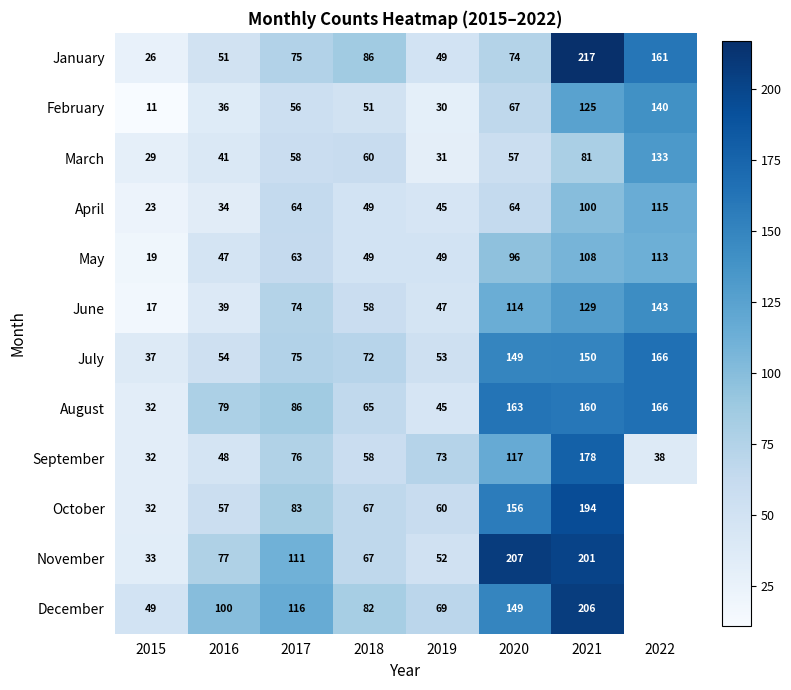

Which series changed the most between 2016 and 2017?

June